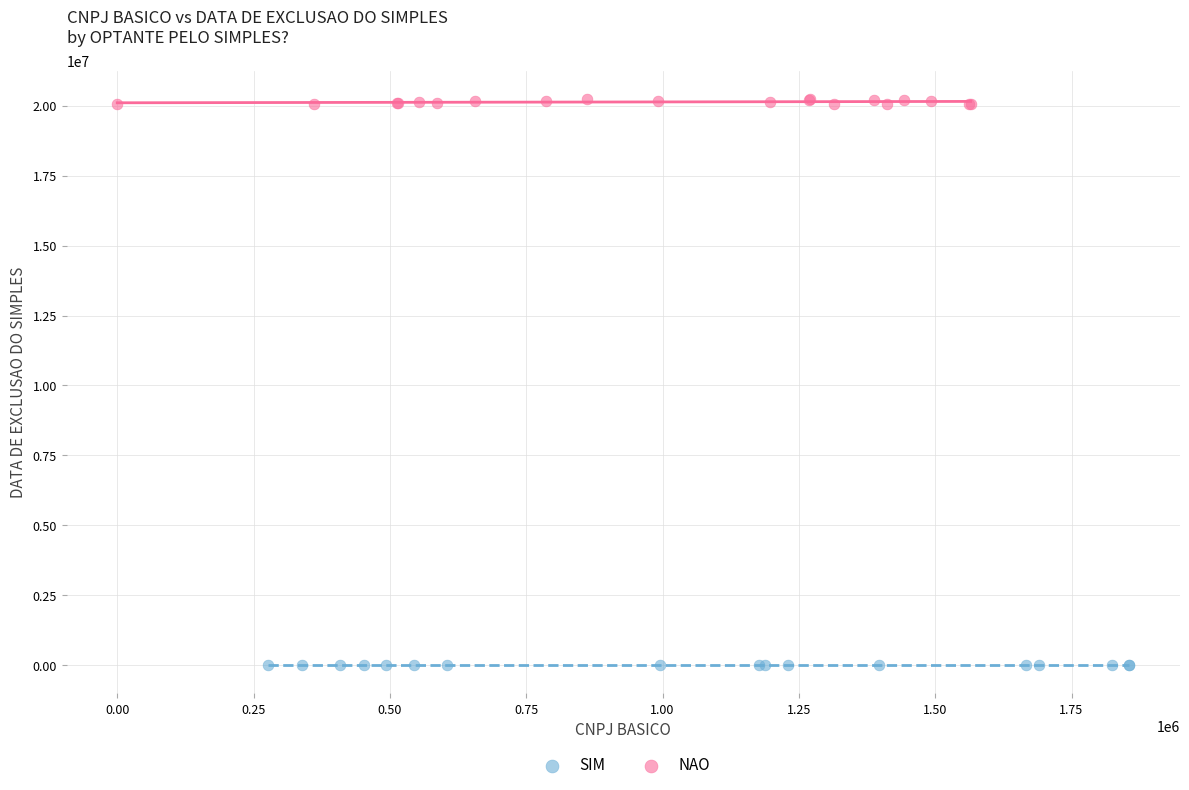

Which series reaches the minimum Y coordinate?

SIM